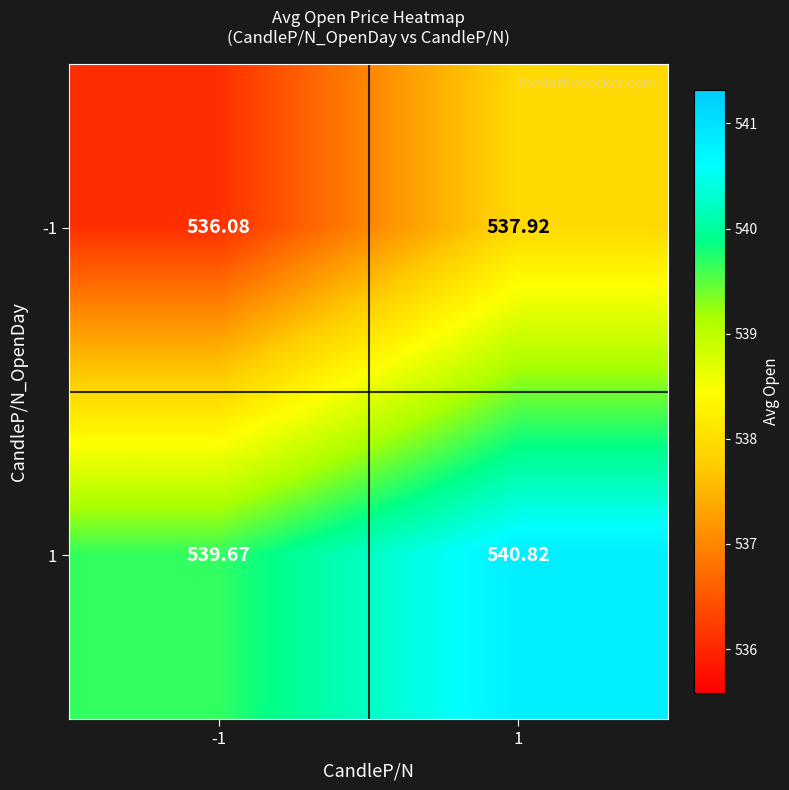

Which series has the largest total across all categories?

1